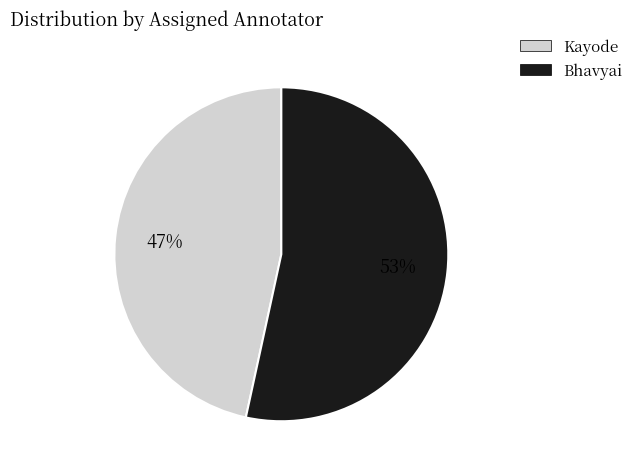

Which slice is the largest?

Bhavyai